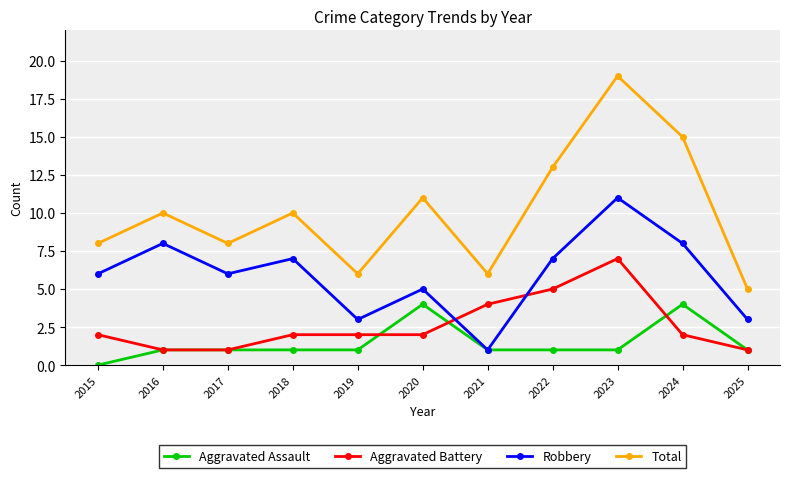

True or false: Total and Aggravated Battery cross at least once.

False